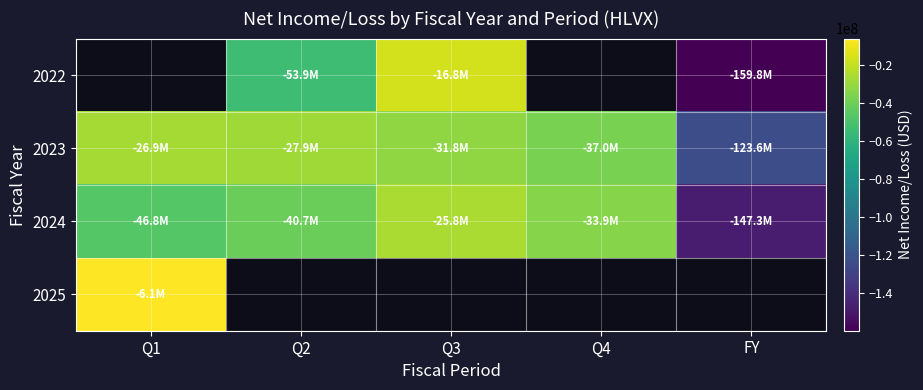

Between FY and Q1, which is larger?

Q1